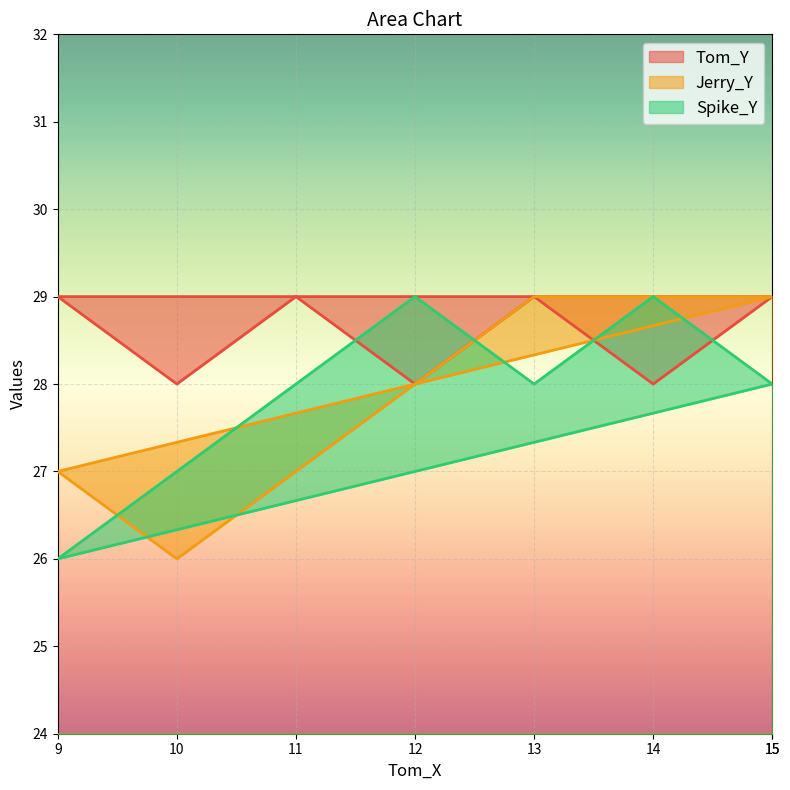

What is the average value of the Tom_Y series?

29